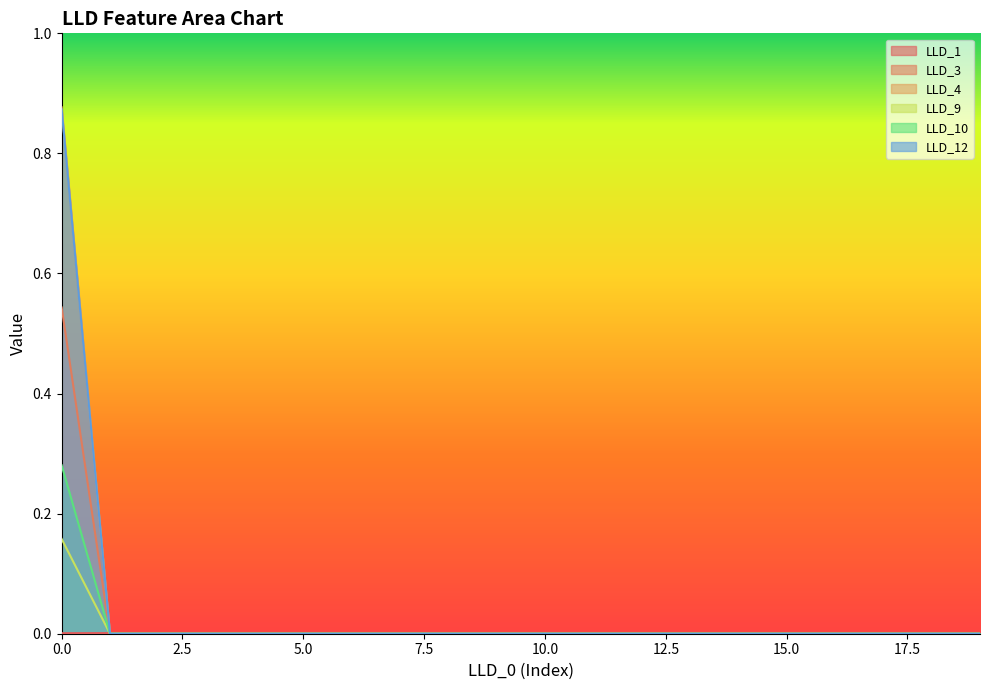

Is the value of LLD_10 at 12 greater than the value of LLD_9 at 15?

No